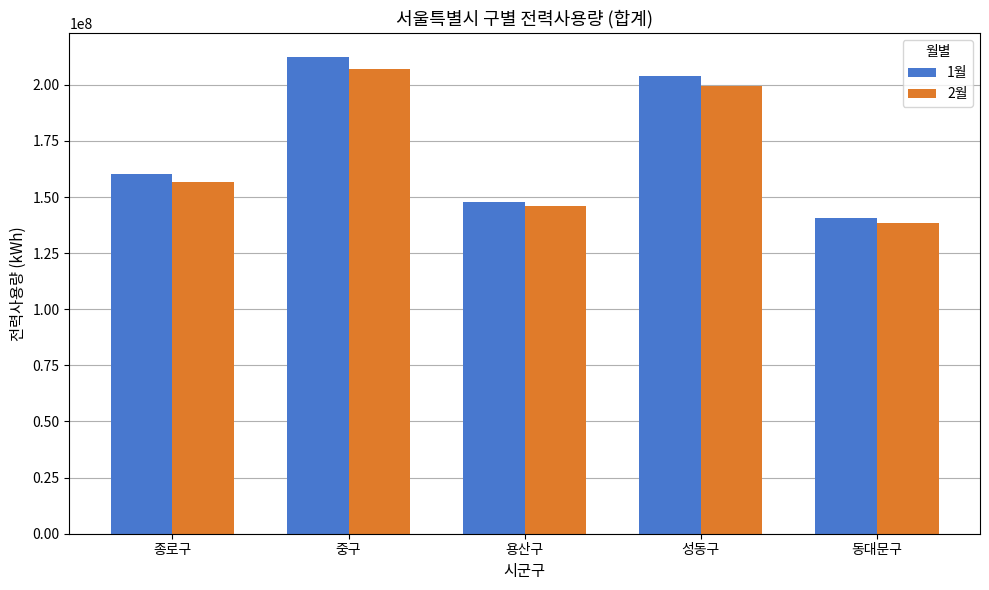

What is the sum of all 2월 values?

847794852